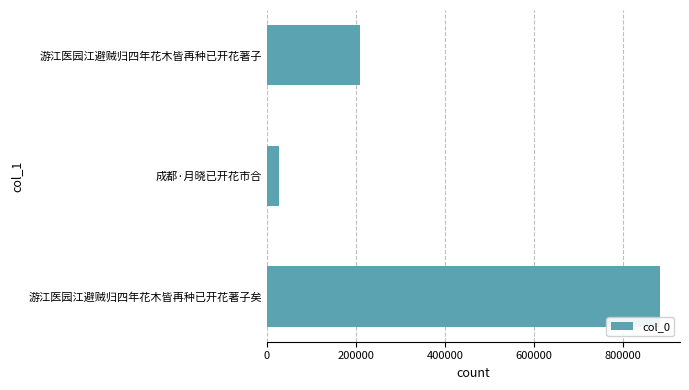

Rank the categories by value from lowest to highest.

成都·月晓已开花市合, 游江医园江避贼归四年花木皆再种已开花著子, 游江医园江避贼归四年花木皆再种已开花著子矣